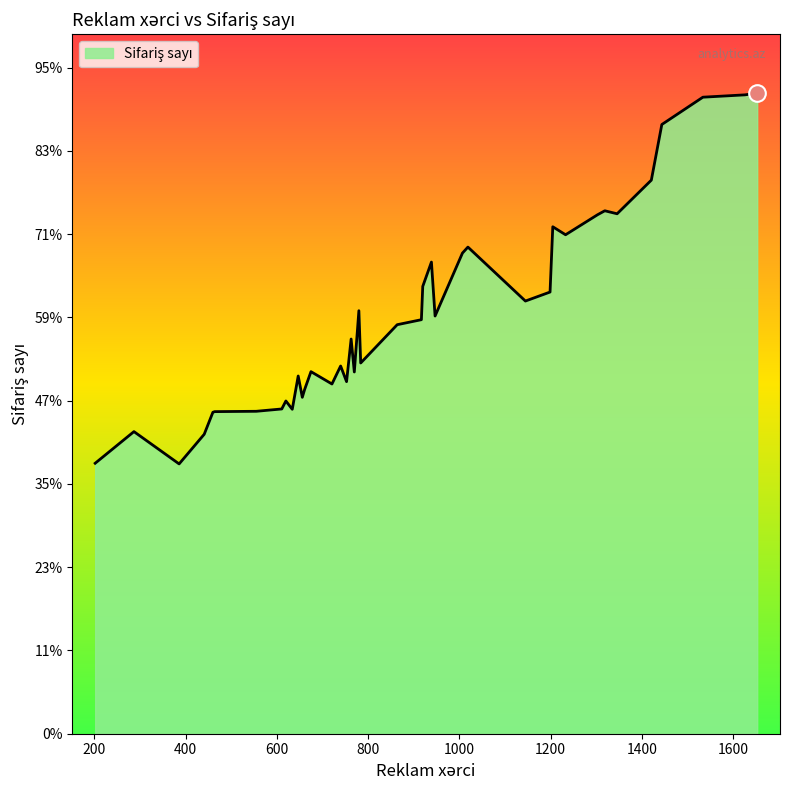

At which category does the chart reach its peak across all series?

1653